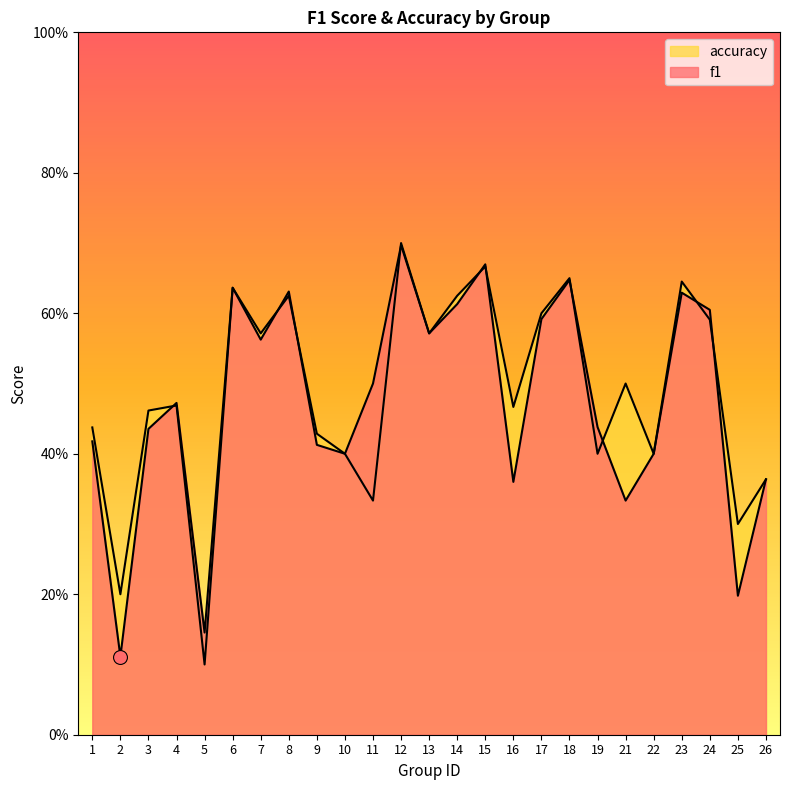

At which category does f1 reach its first local valley?

2